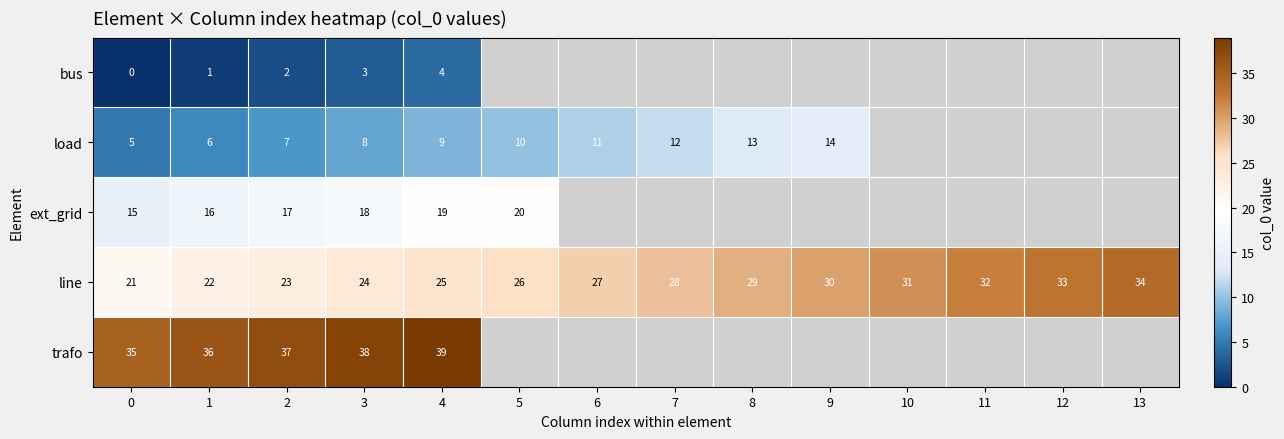

Is it true that ext_grid equals 30 at 2?

False